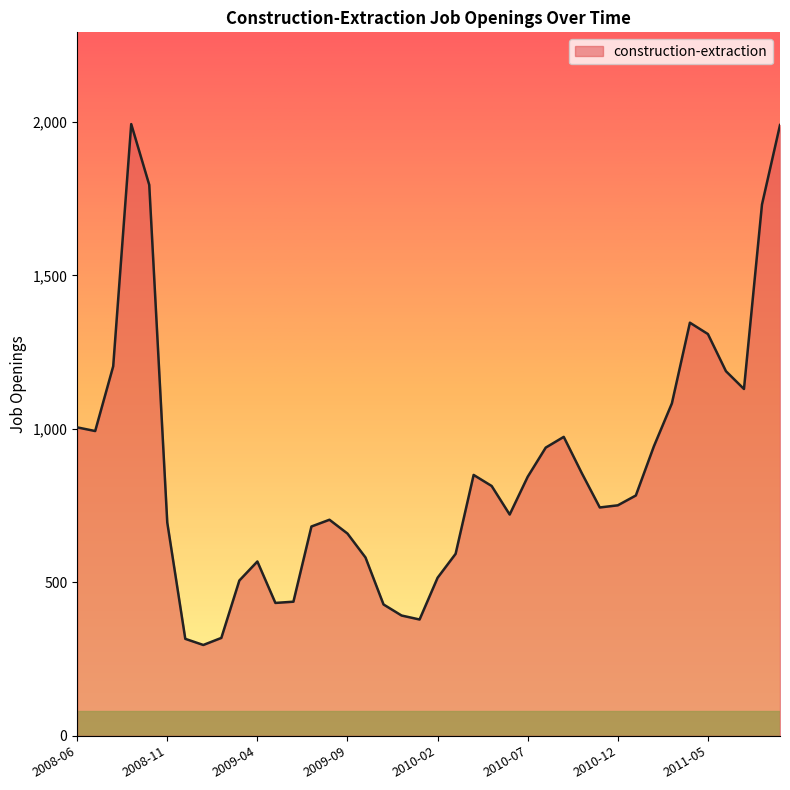

What is the maximum value shown in the chart?

1993